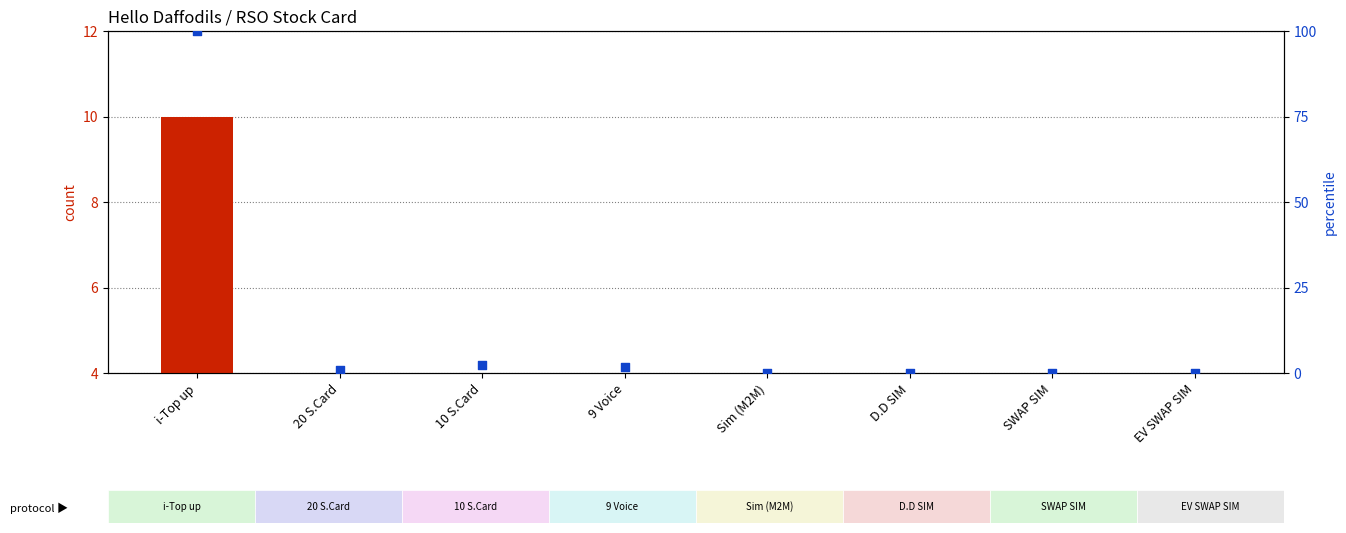

At which category is the sum across all series the highest?

i-Top up